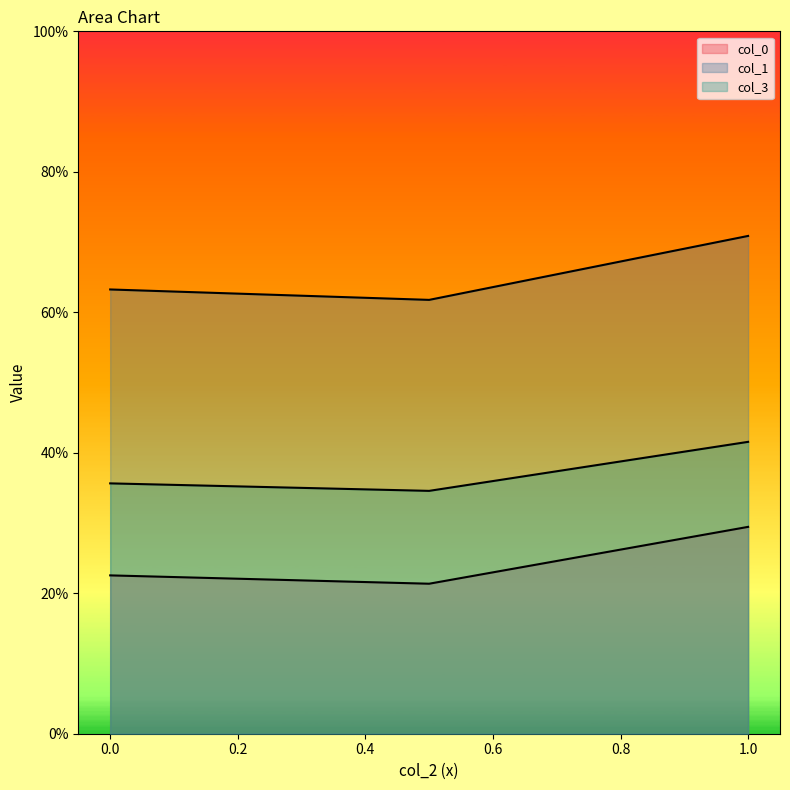

Does the chart display data point markers on the line(s)?

No